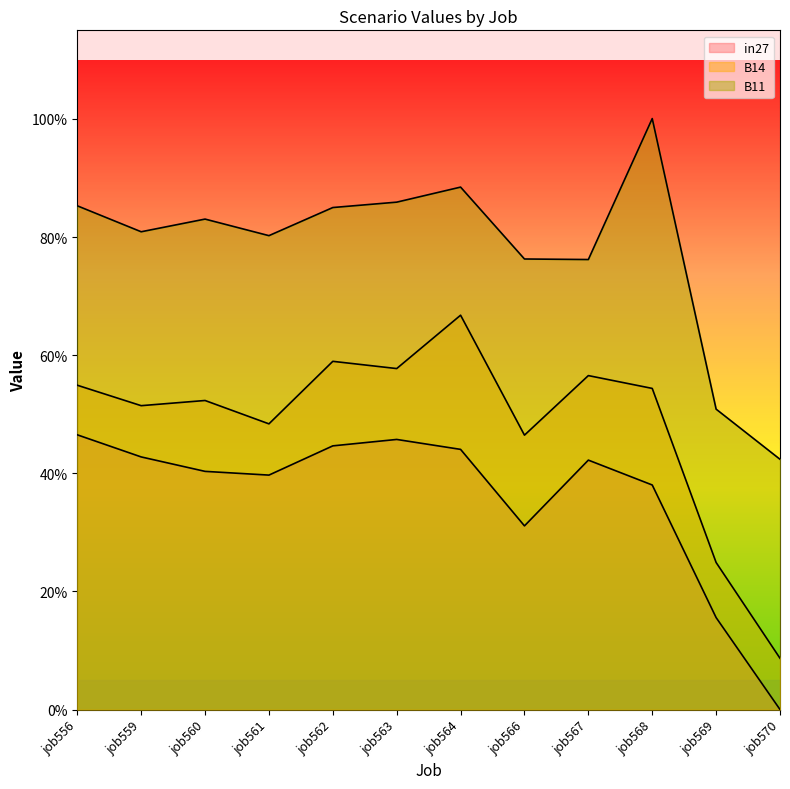

Reading left to right, list all the values displayed in this chart.

in27: job556=0.5	job559=0.4	job560=0.4	job561=0.4	job562=0.4	job563=0.5	job564=0.4	job566=0.3	job567=0.4	job568=0.4	job569=0.2	job570=0.0
B14: job556=0.5	job559=0.5	job560=0.5	job561=0.5	job562=0.6	job563=0.6	job564=0.7	job566=0.5	job567=0.6	job568=0.5	job569=0.2	job570=0.1
B11: job556=0.9	job559=0.8	job560=0.8	job561=0.8	job562=0.8	job563=0.9	job564=0.9	job566=0.8	job567=0.8	job568=1.0	job569=0.5	job570=0.4